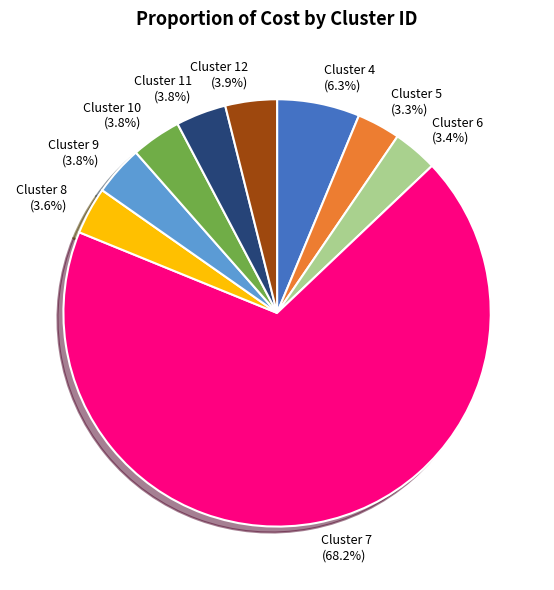

What is the ratio of the value at Cluster 8 to the value at Cluster 7?

0.1